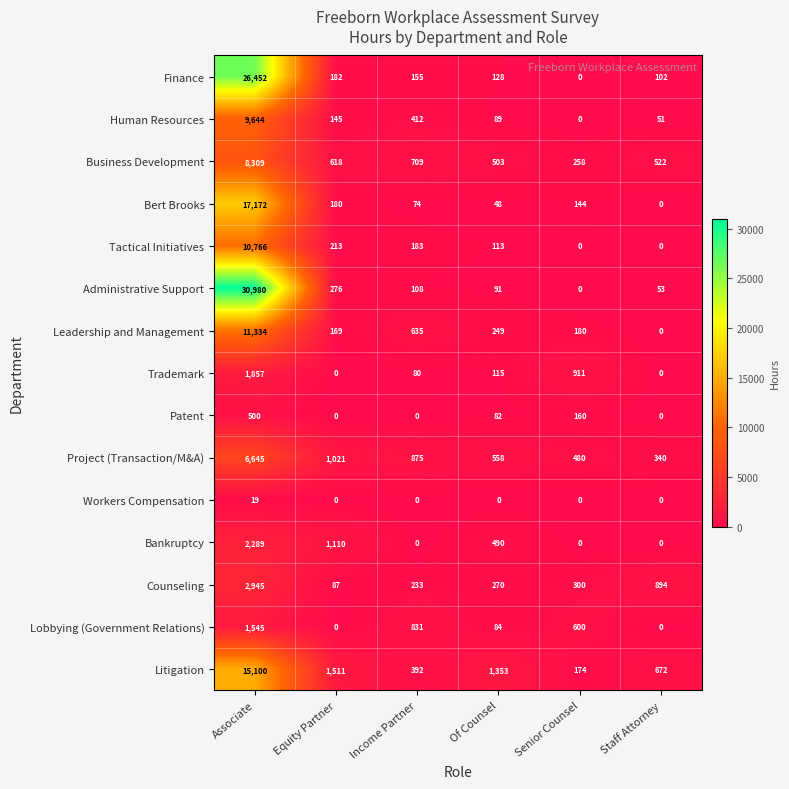

At which category is the sum across all series the highest?

Associate